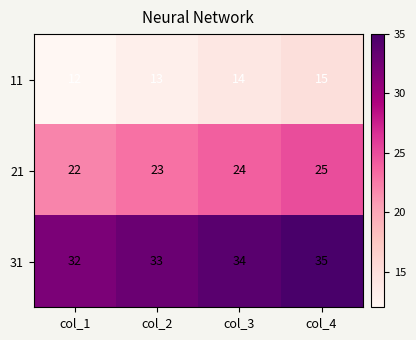

How many series are shown in this chart?

3